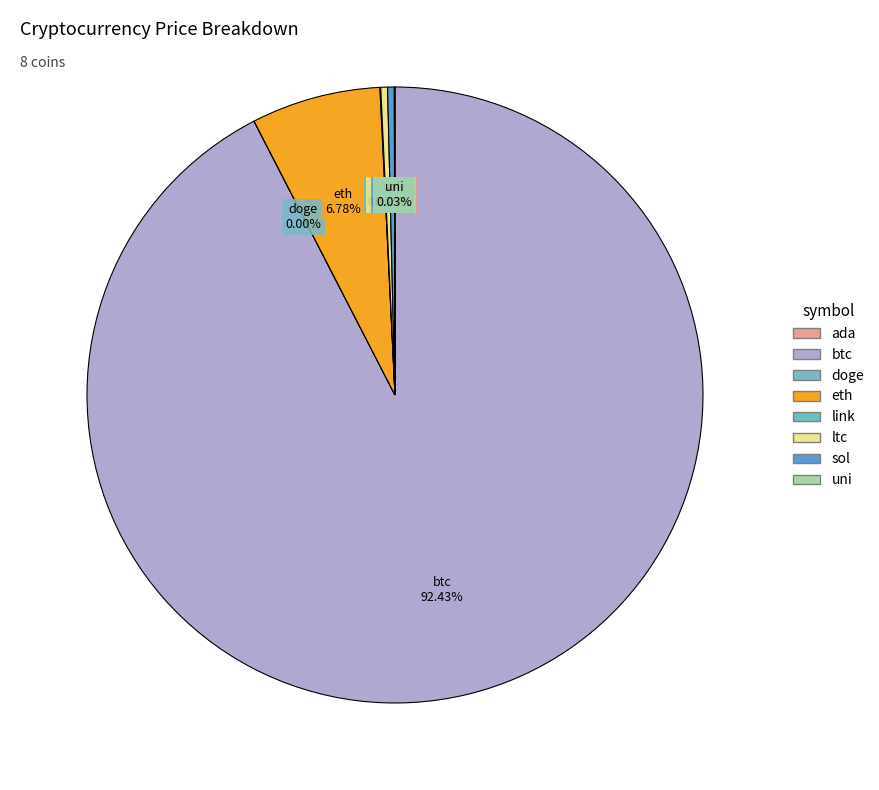

Which category accounts for the majority?

btc